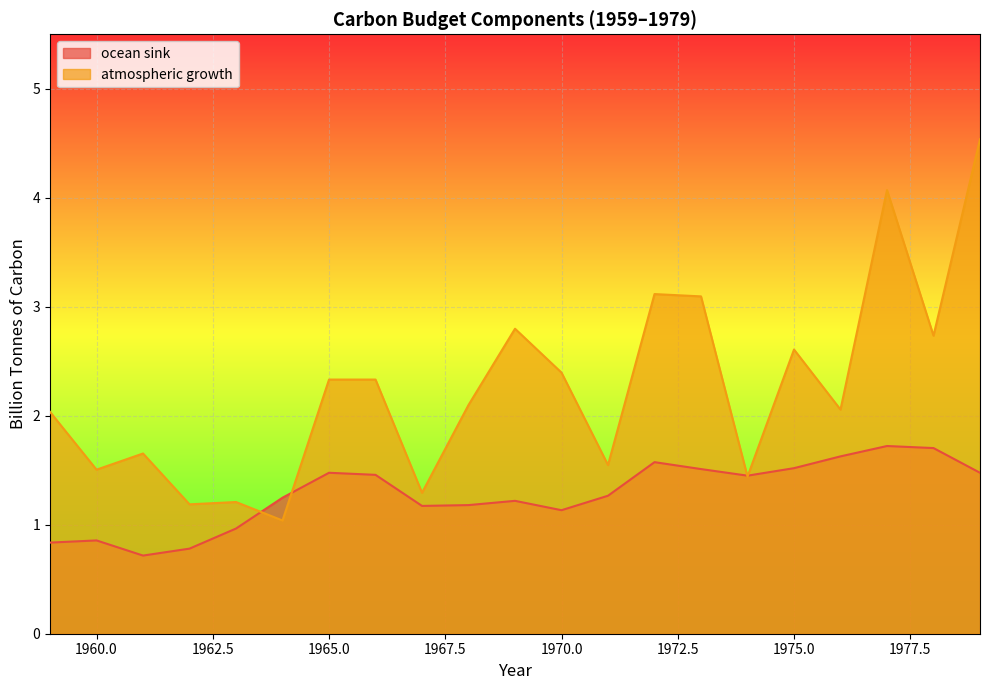

What is the value of the atmospheric growth point at the 8th from the left?

2.3